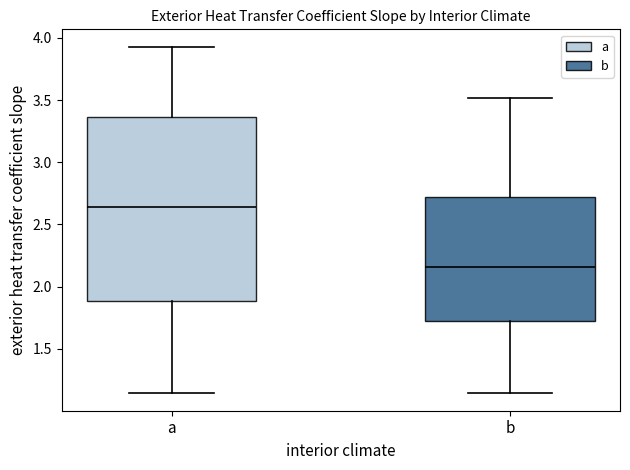

Which box is the tallest, from its lower edge to its upper edge?

a